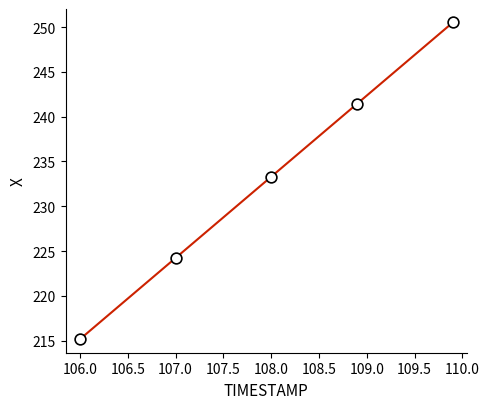

What Y value in the scatter plot is closest to 232?

233.3